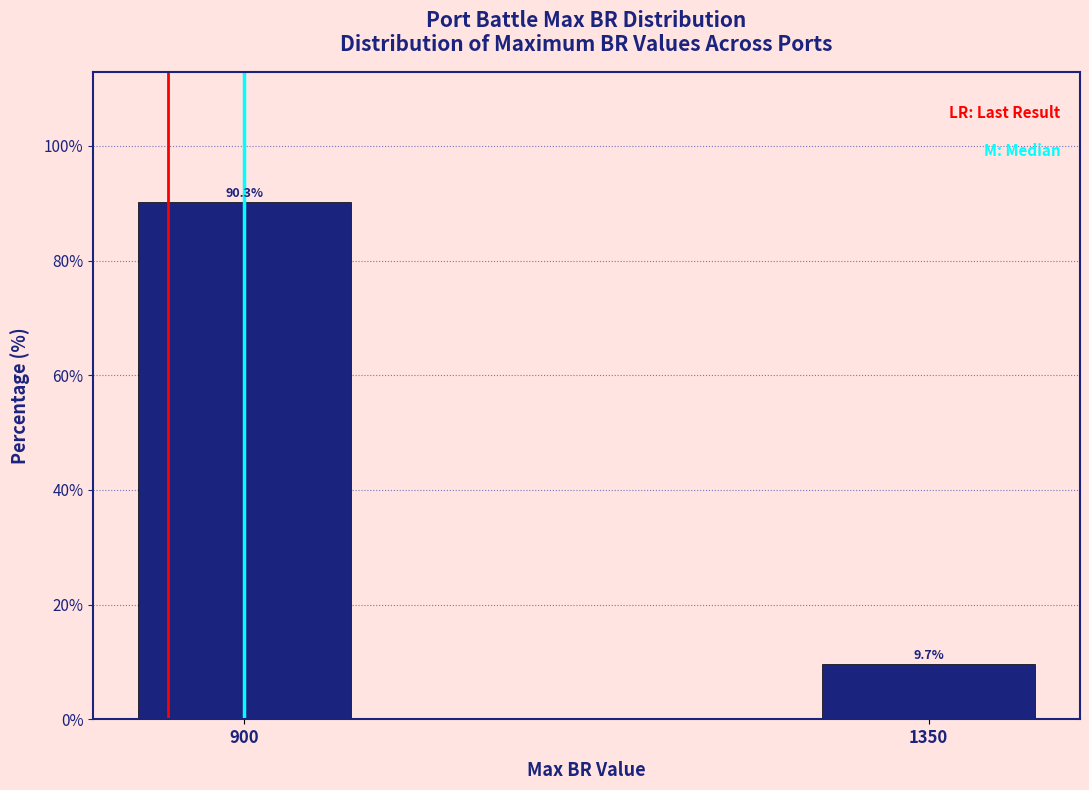

Reading left to right, transcribe all the data shown in this chart.

90.3	9.7